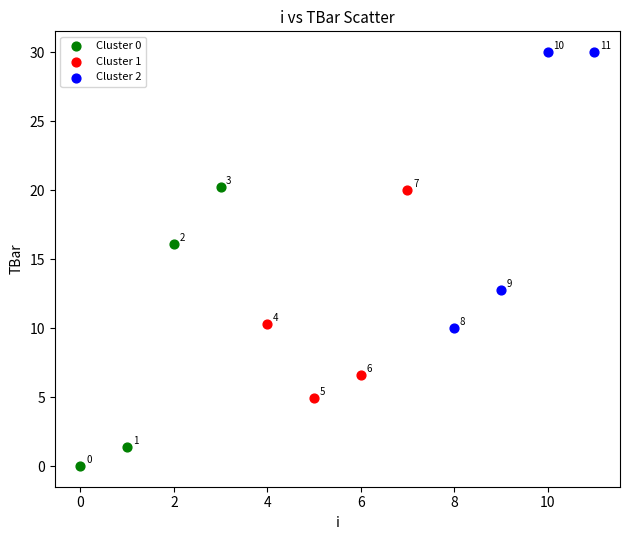

Which series has the largest Y range (max minus min)?

Cluster 0